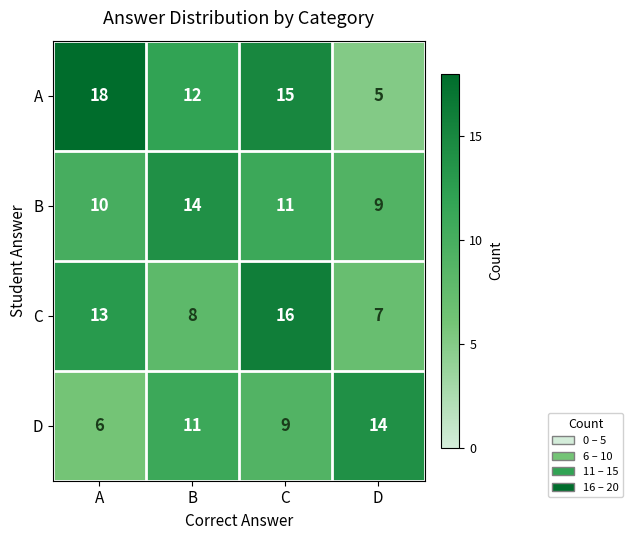

The C series shows 4 at C. True or false?

False